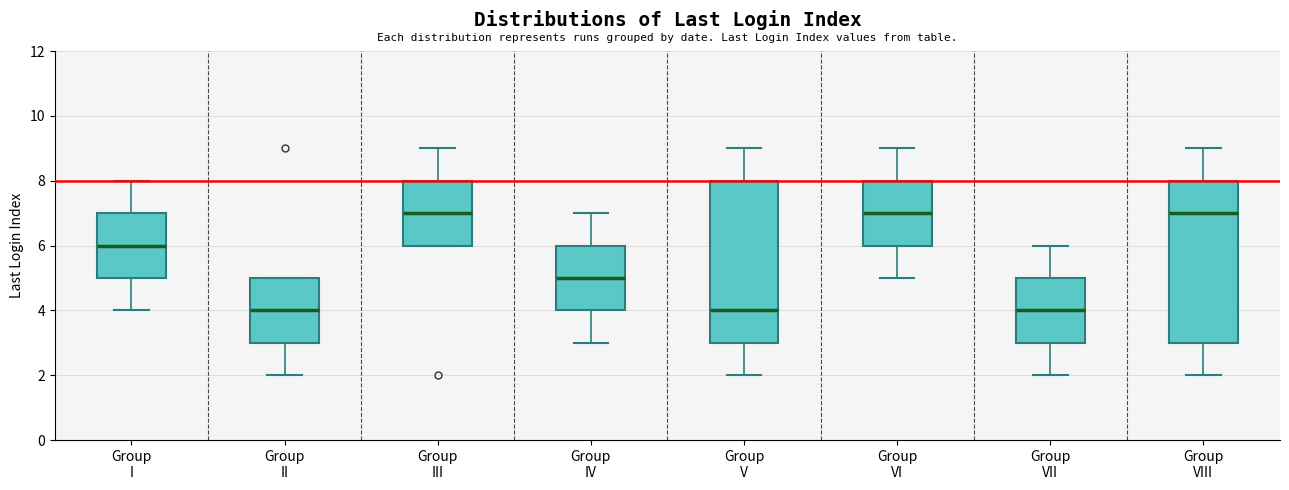

Reading left to right, transcribe this box plot: for each box, give where its median line is, the range the box spans, and where its two whiskers end, as read against the y-axis. The values are not printed on the chart, so give them approximately, as read against the axis.

Group I: median 6, box 5 to 7, whiskers 4 to 8
Group II: median 4, box 3 to 5, whiskers 2 to 5
Group III: median 7, box 6 to 8, whiskers 6 to 9
Group IV: median 5, box 4 to 6, whiskers 3 to 7
Group V: median 4, box 3 to 8, whiskers 2 to 9
Group VI: median 7, box 6 to 8, whiskers 5 to 9
Group VII: median 4, box 3 to 5, whiskers 2 to 6
Group VIII: median 7, box 3 to 8, whiskers 2 to 9